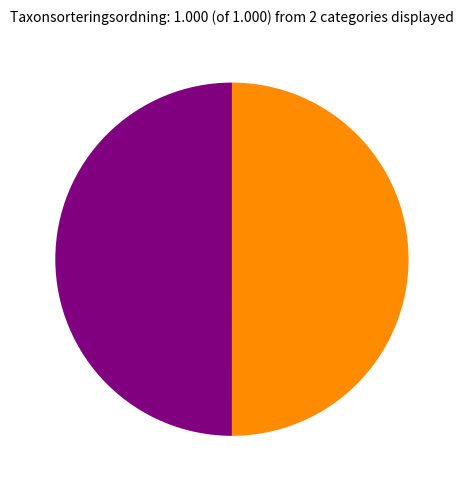

How many segments does this pie chart have?

2